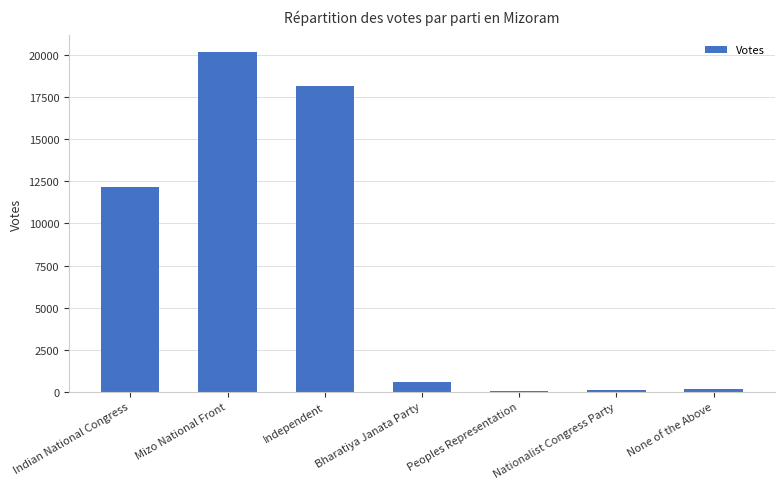

Are the bars horizontal?

No